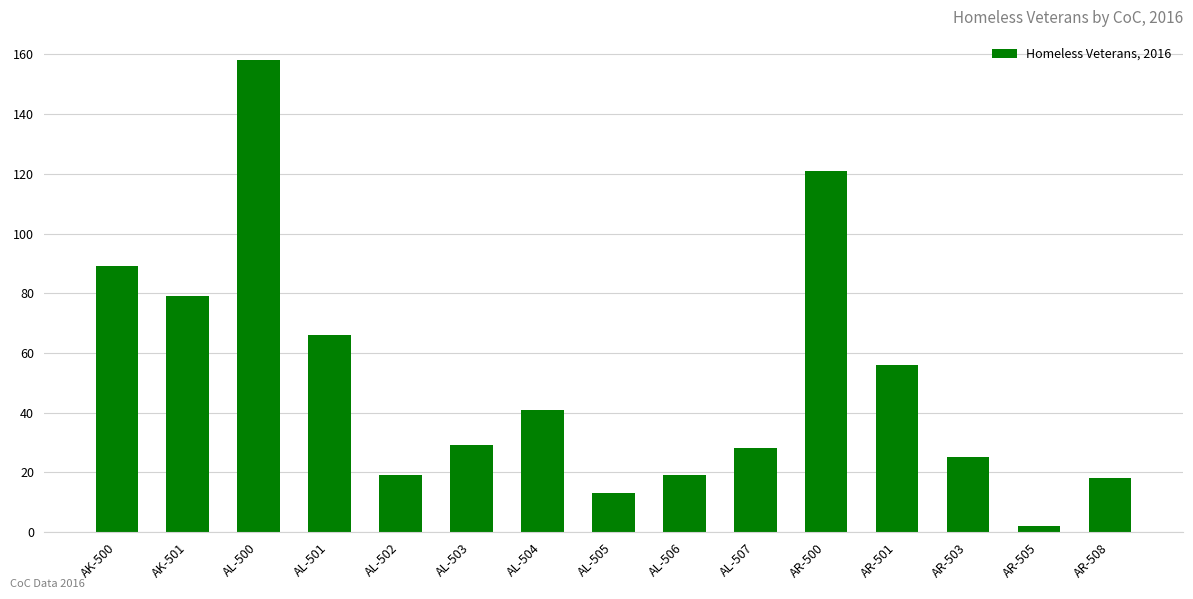

Is it true that the value at AR-508 is 32?

False